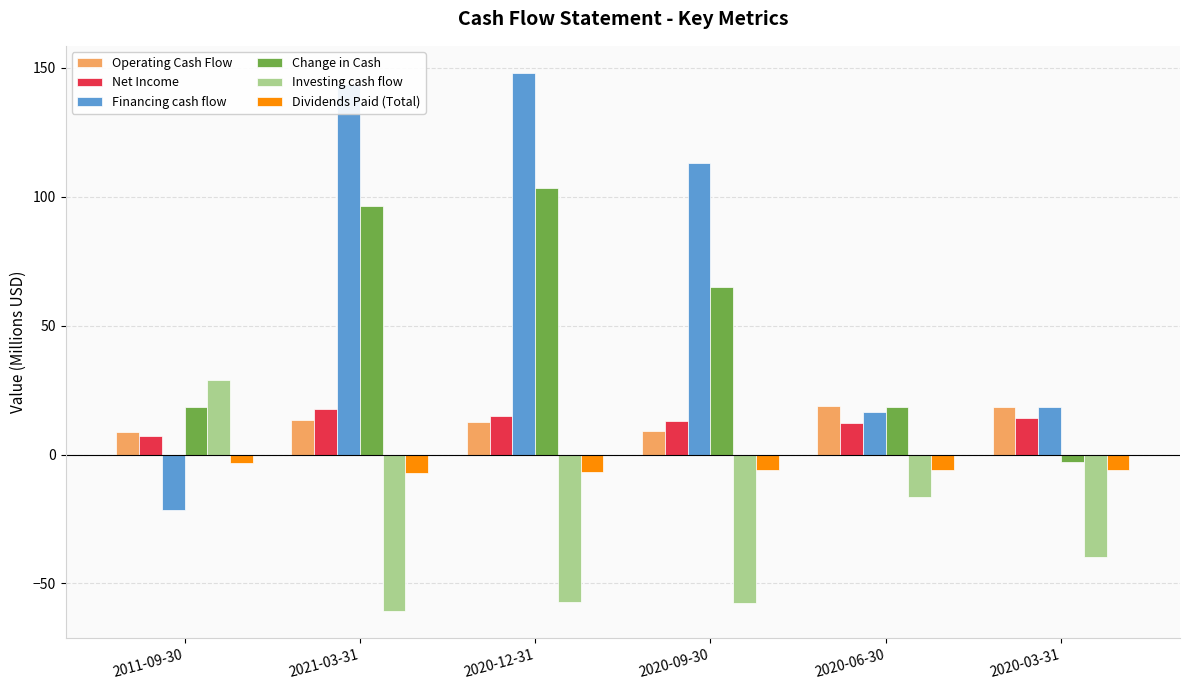

Which category has the highest value across all series?

2020-12-31